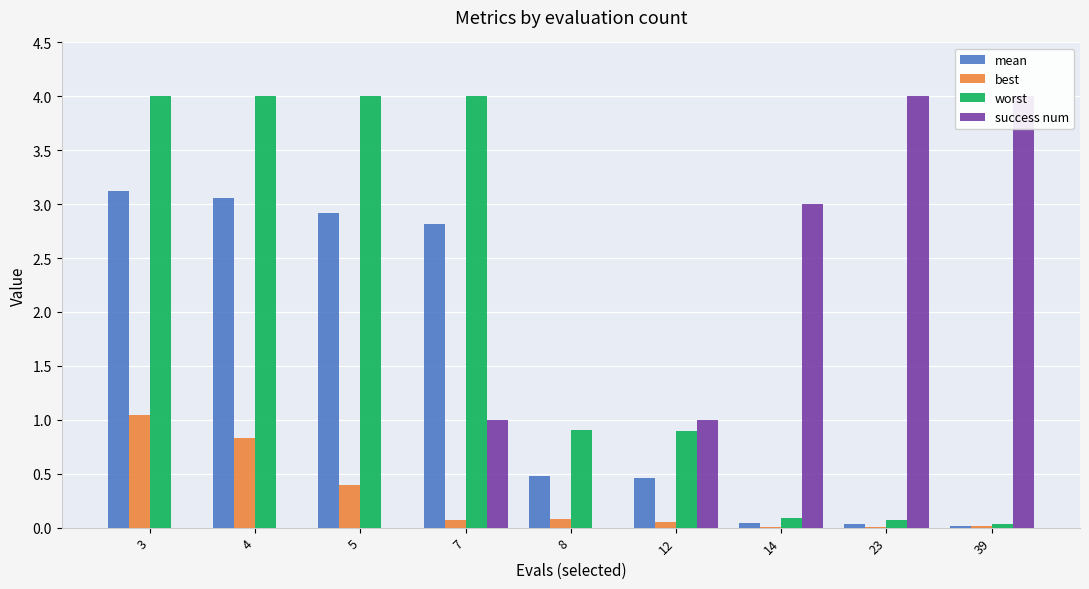

Between 39 and 12, which is larger?

12